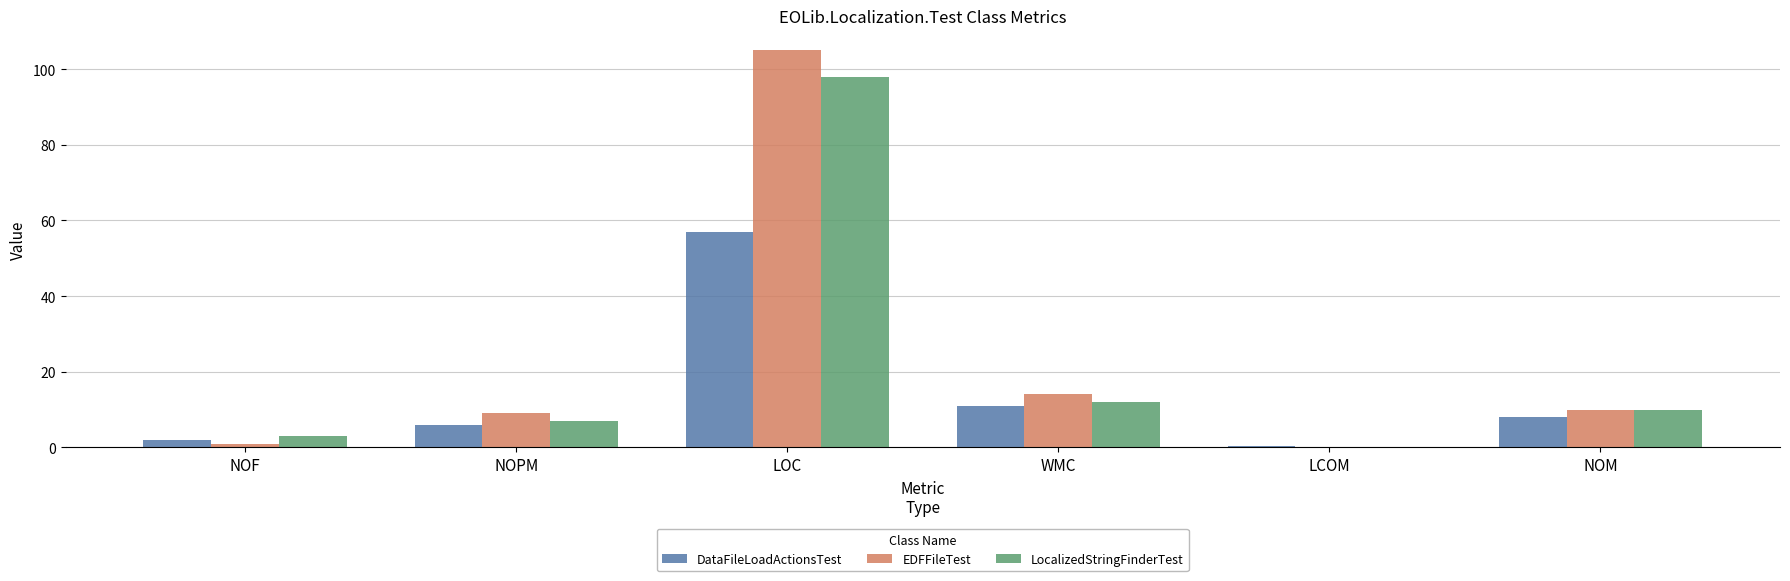

What value does the EDFFileTest series have at NOPM?

9.0